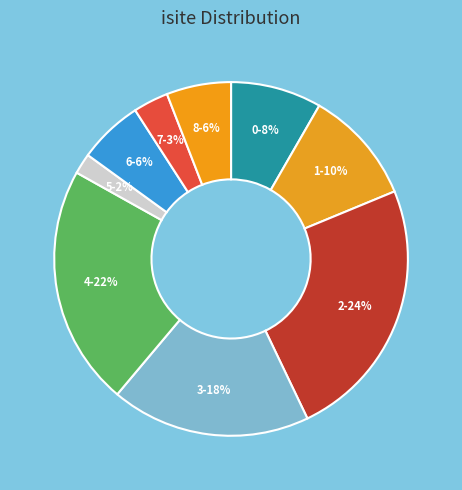

Do 2-24% and 1-10% together represent more than half of the pie?

No